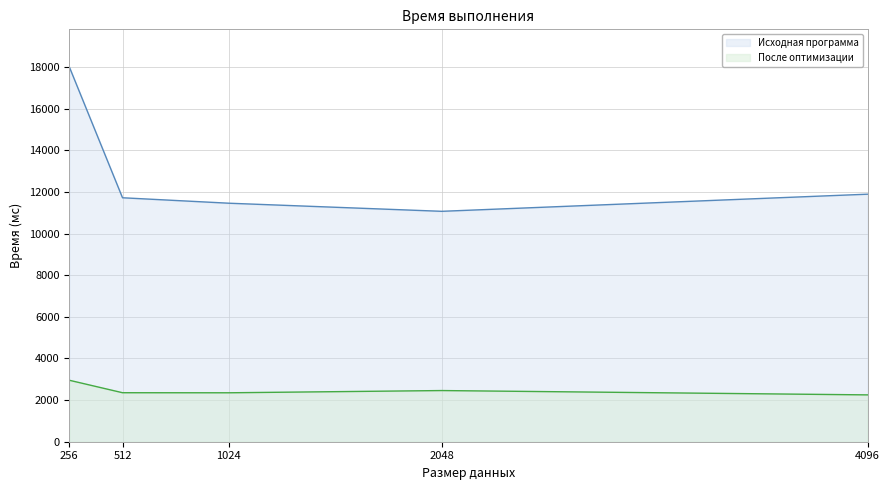

What is the difference between the maximum and second lowest values in the После оптимизации series?

602